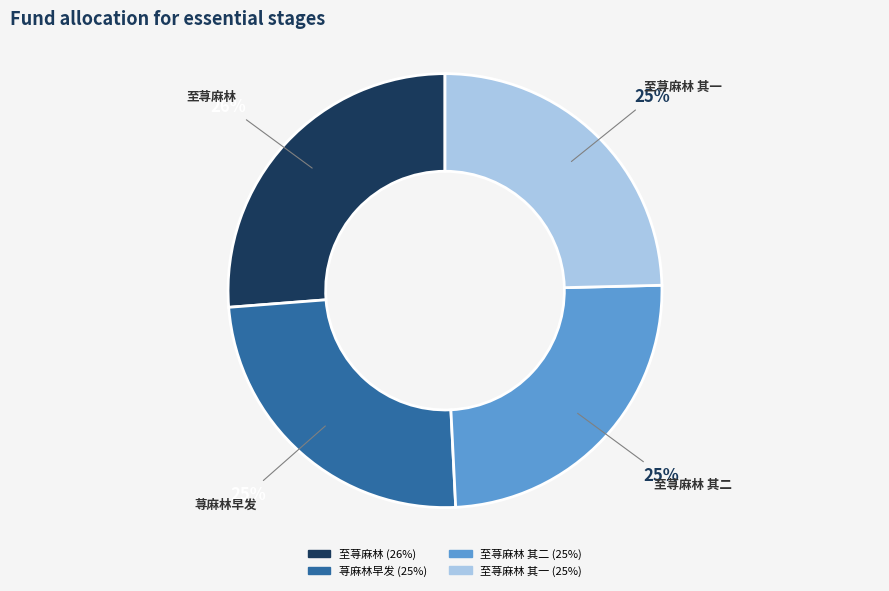

True or false: 至荨麻林 accounts for 26% of the total.

True